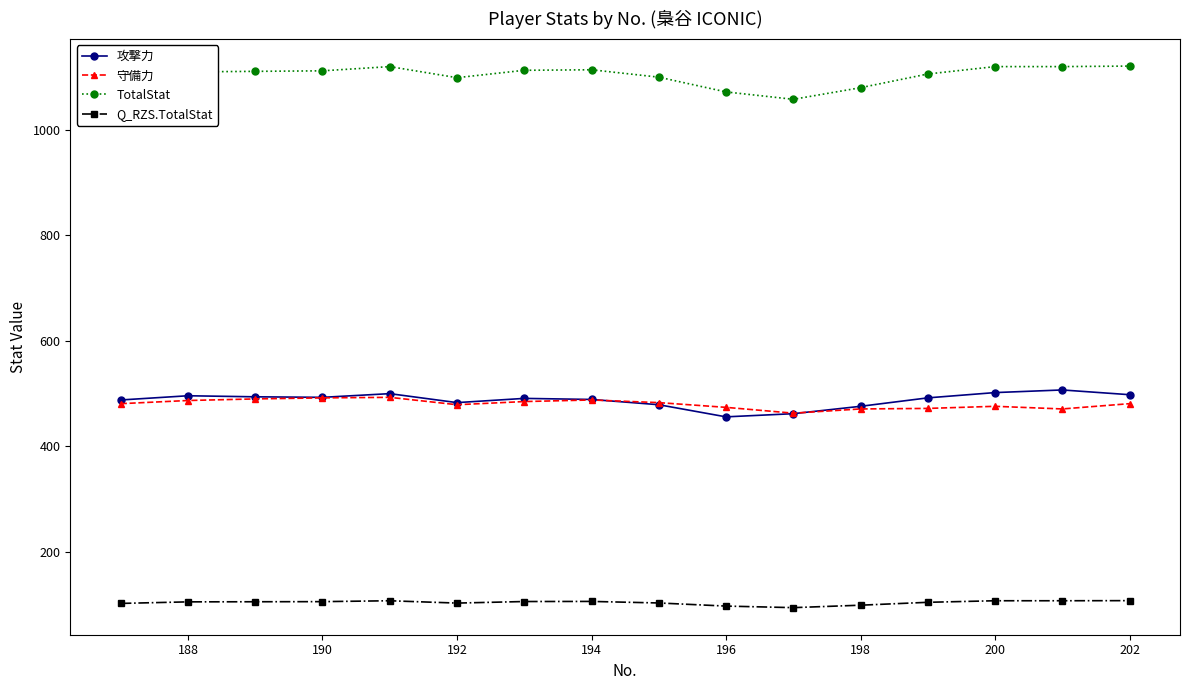

Does the chart have visible grid lines?

No